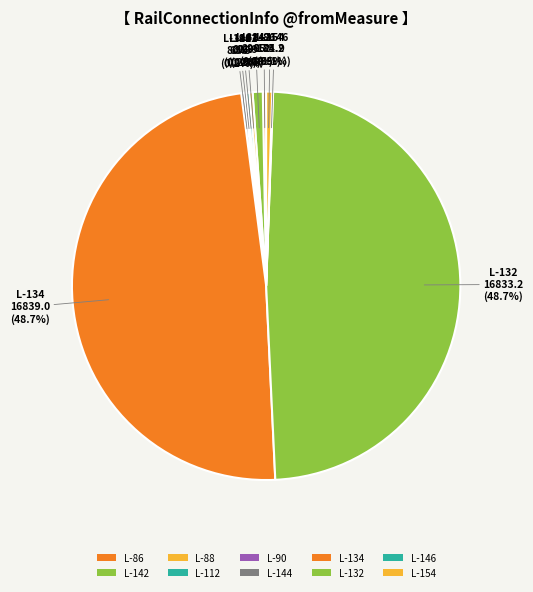

Is the sum of L-144 and L-88 greater than half?

No